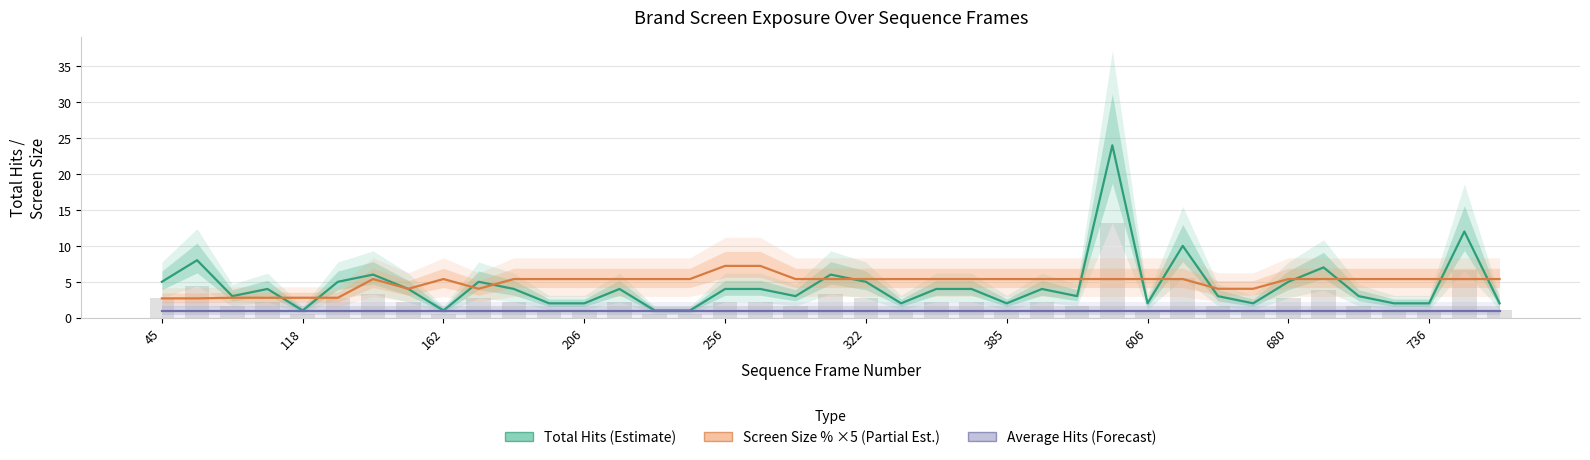

Which series has the largest total across all categories?

Screen Size % ×5 (Partial Estimate)